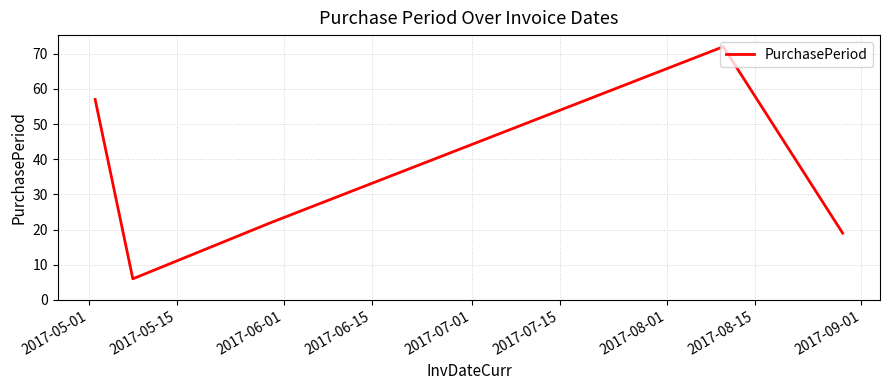

True or false: there are more than 1 points higher than both neighbors.

False